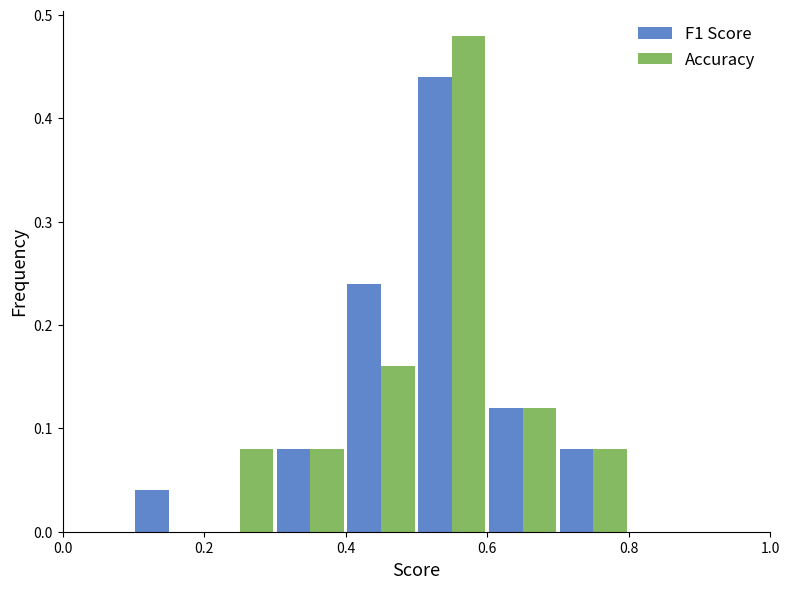

Reading left to right, transcribe this chart: for each range on the x-axis, give the height of each series' bar. The values are not printed on the chart, so give them approximately, as read against the axis.

0.0 to 0.1: F1 Score=0	Accuracy=0
0.1 to 0.2: F1 Score=0.04	Accuracy=0
0.2 to 0.3: F1 Score=0	Accuracy=0.08
0.3 to 0.4: F1 Score=0.08	Accuracy=0.08
0.4 to 0.5: F1 Score=0.24	Accuracy=0.16
0.5 to 0.6: F1 Score=0.44	Accuracy=0.48
0.6 to 0.7: F1 Score=0.12	Accuracy=0.12
0.7 to 0.8: F1 Score=0.08	Accuracy=0.08
0.8 to 0.9: F1 Score=0	Accuracy=0
0.9 to 1.0: F1 Score=0	Accuracy=0